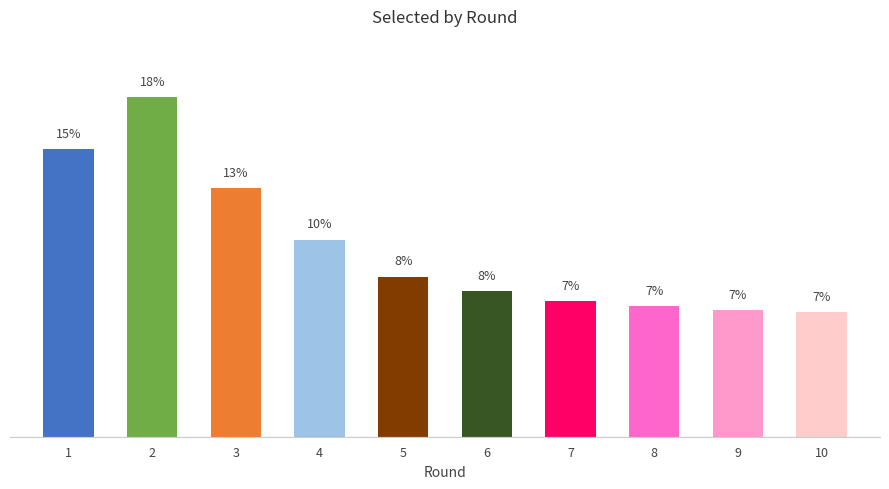

Are the bars horizontal?

No